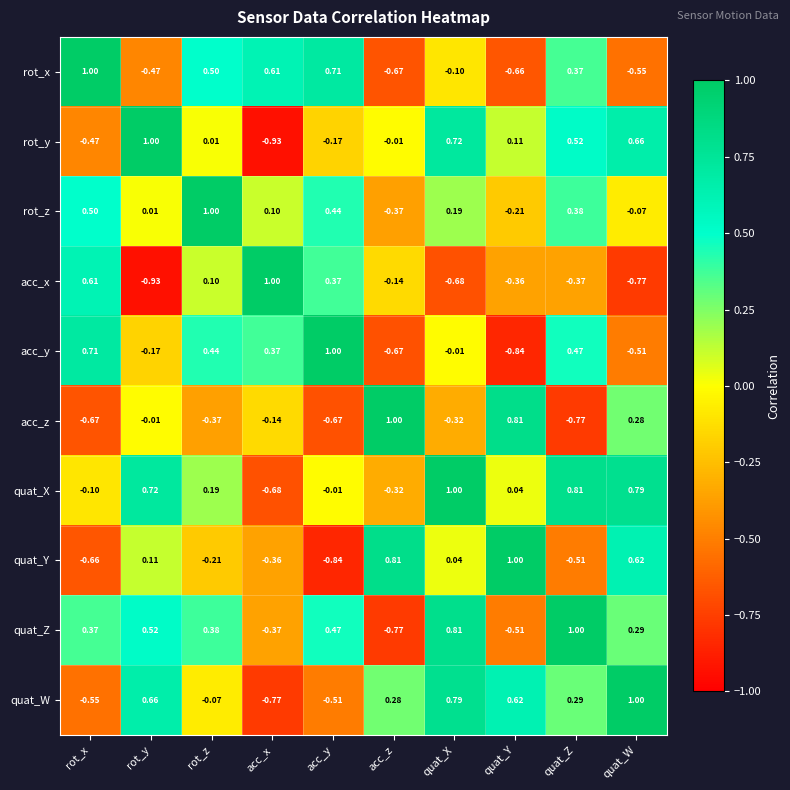

Is the value of rot_y at quat_Y greater than the value of quat_Z at rot_z?

No